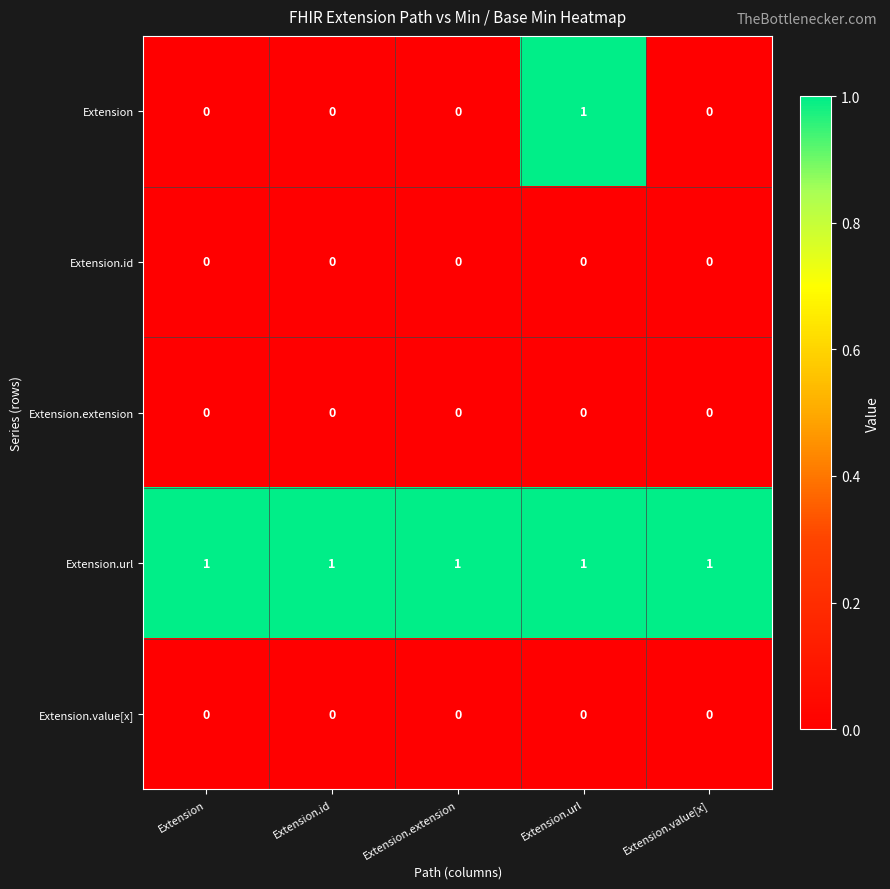

Between Extension.url and Extension.value[x], which series saw the biggest shift?

Extension